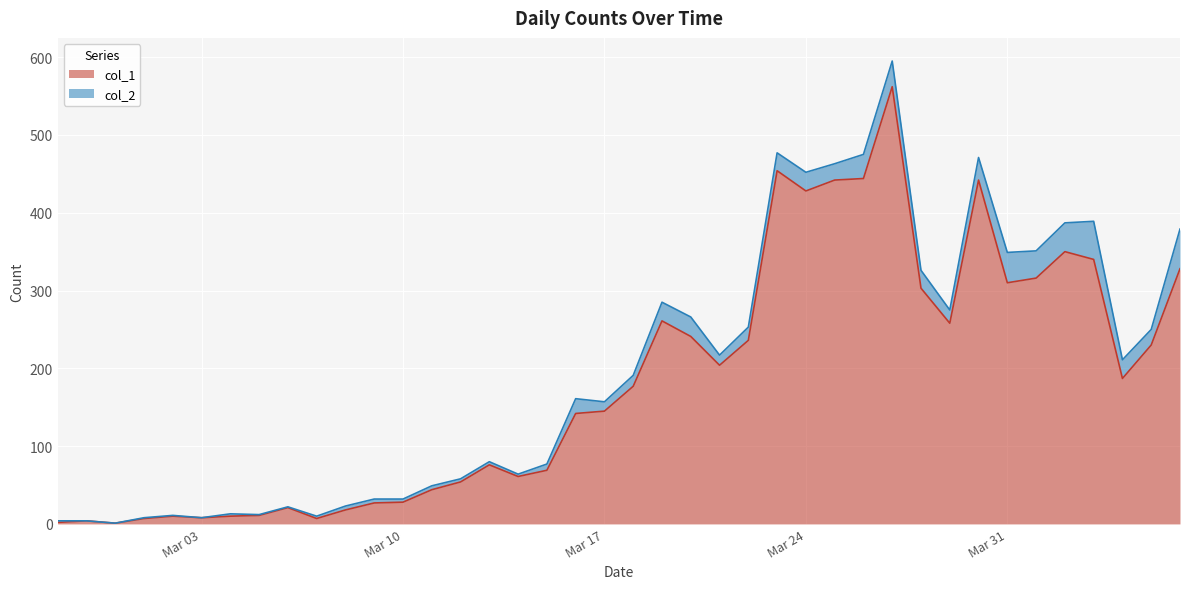

Reading left to right, list all the values displayed in this chart.

2	4	1	7	10	8	10	11	21	7	18	27	28	44	54	76	61	69	142	145	177	261	241	204	236	454	428	442	444	562	303	258	442	310	316	350	340	187	230	328